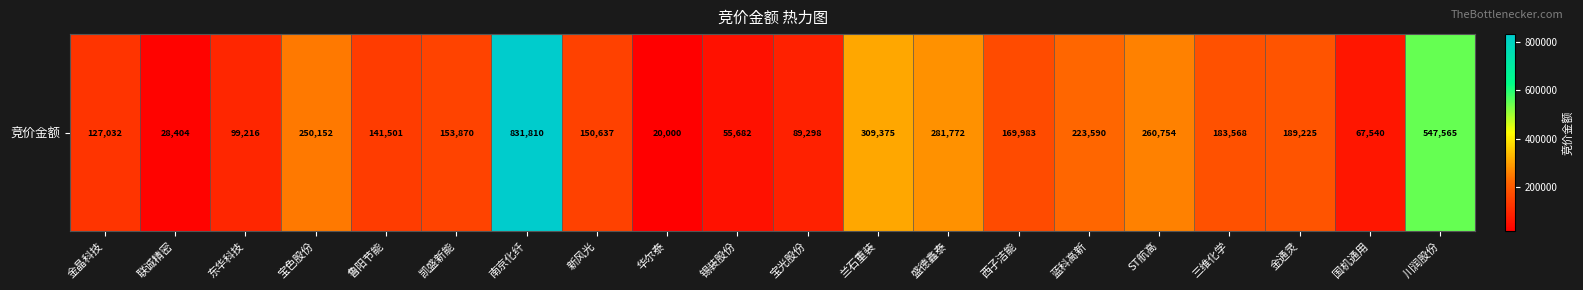

How many data points does each series have?

20